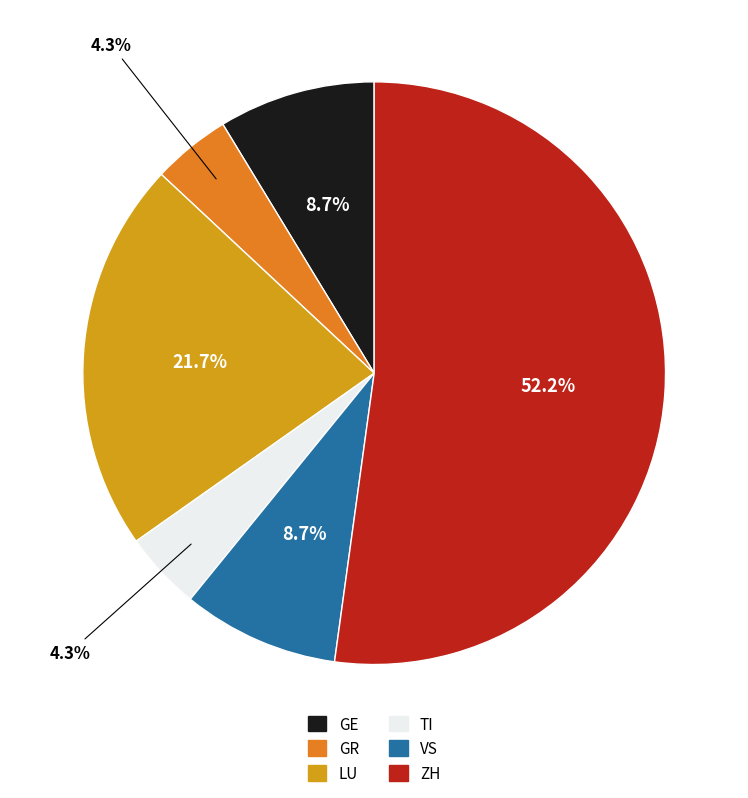

Does any single category account for the majority?

Yes